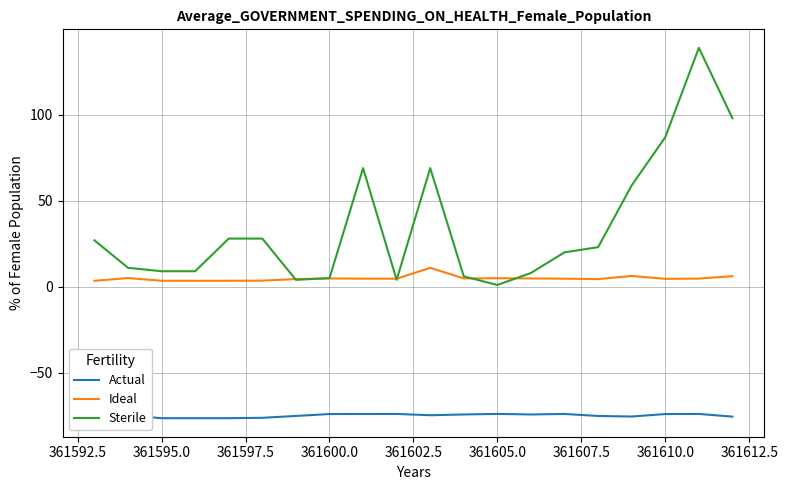

True or false: Sterile has more than 2 interior local peaks.

True